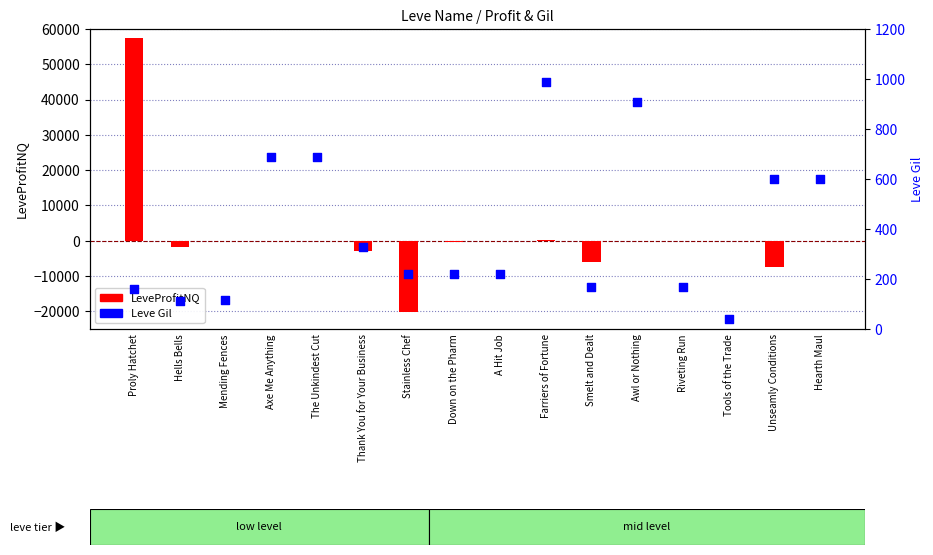

At which category is the sum across all series the highest?

Proly Hatchet